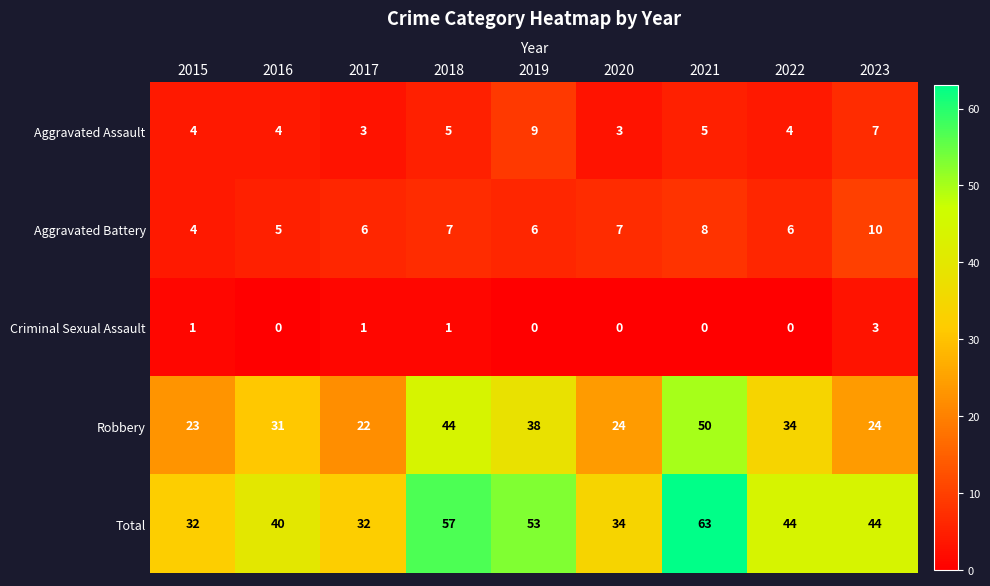

The value of Aggravated Battery at 2016 is 3. True or false?

False